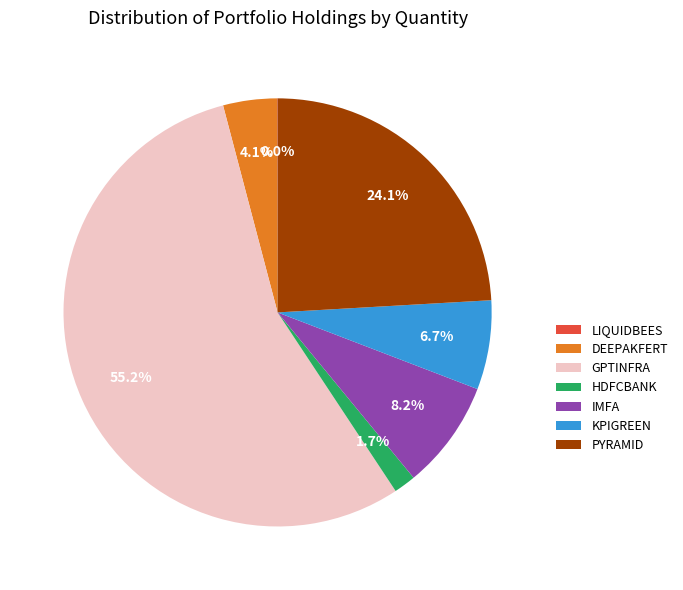

To the nearest percent, what is the combined percentage of KPIGREEN and HDFCBANK?

8%